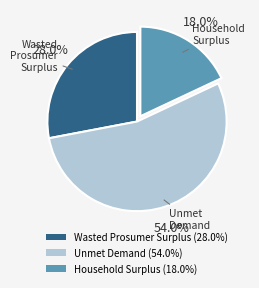

What is the total percentage of Wasted Prosumer Surplus and Household Surplus?

46.0%